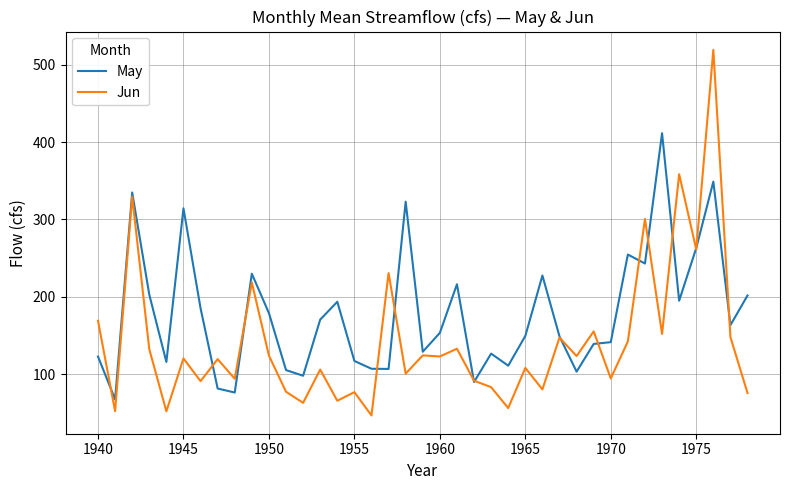

What is the minimum value for Jun?

46.7